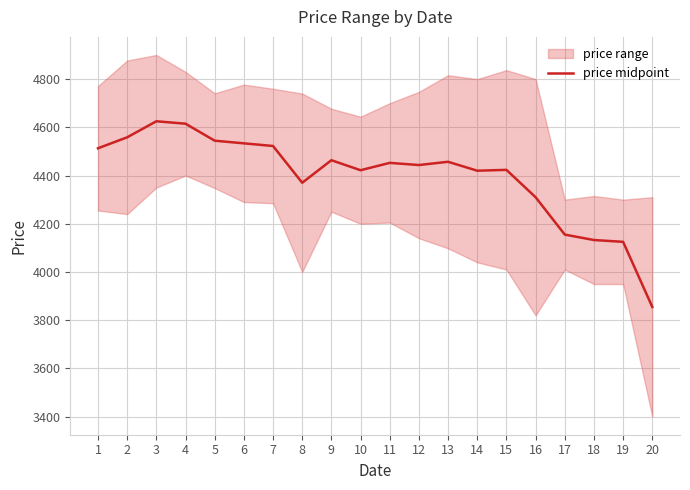

What is the value of the 3rd point from the left?

4625.0